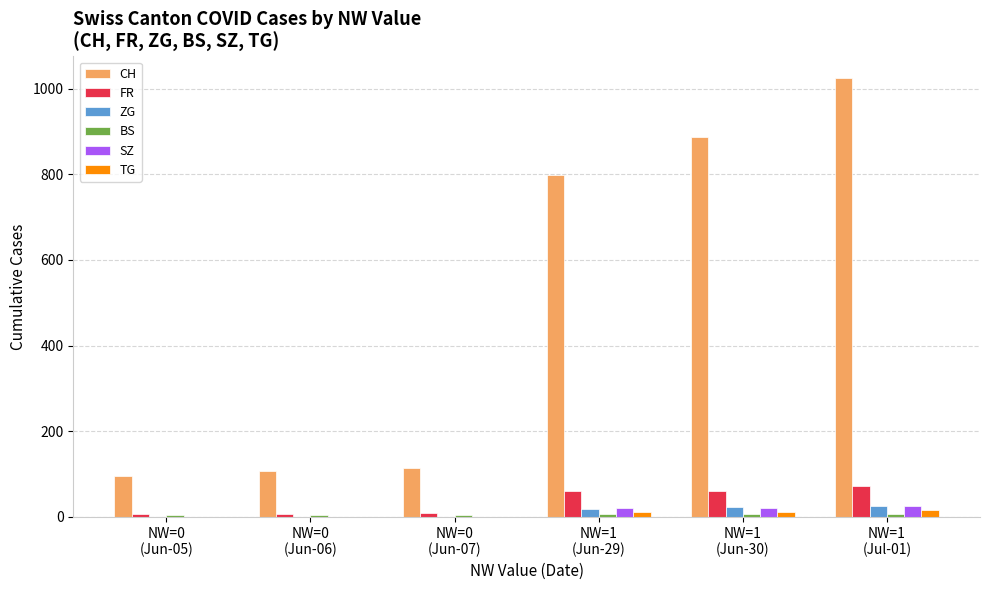

What is the highest value of the CH series?

1024